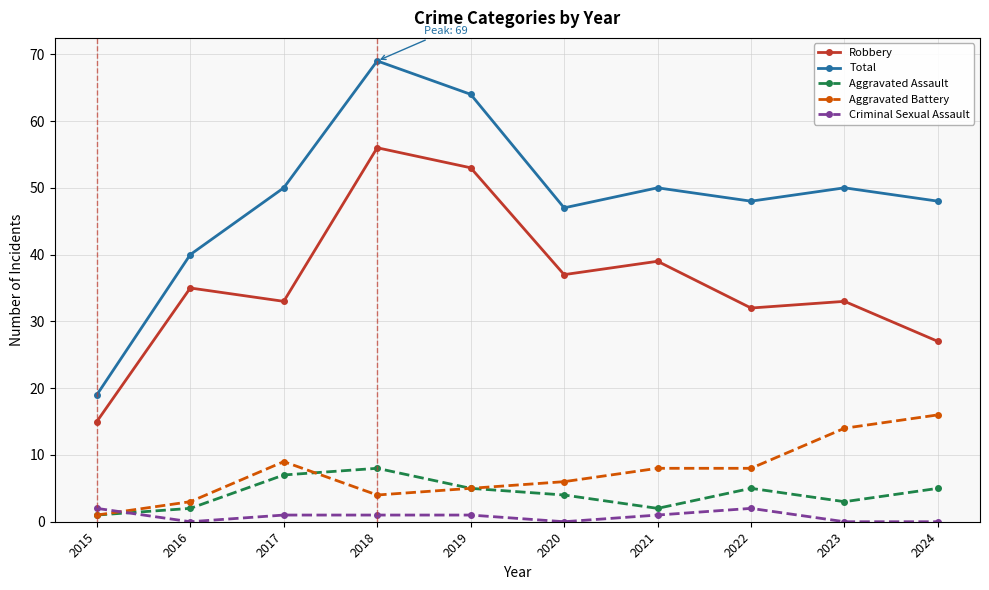

True or false: Total and Robbery cross at least once.

False